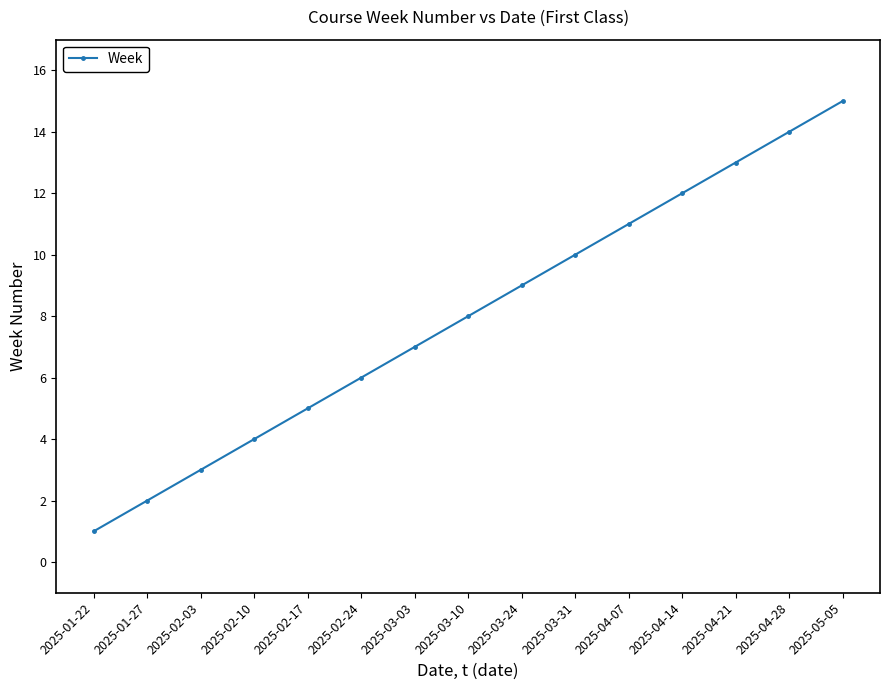

What is the difference between the values at 2025-04-28 and 2025-03-24?

5